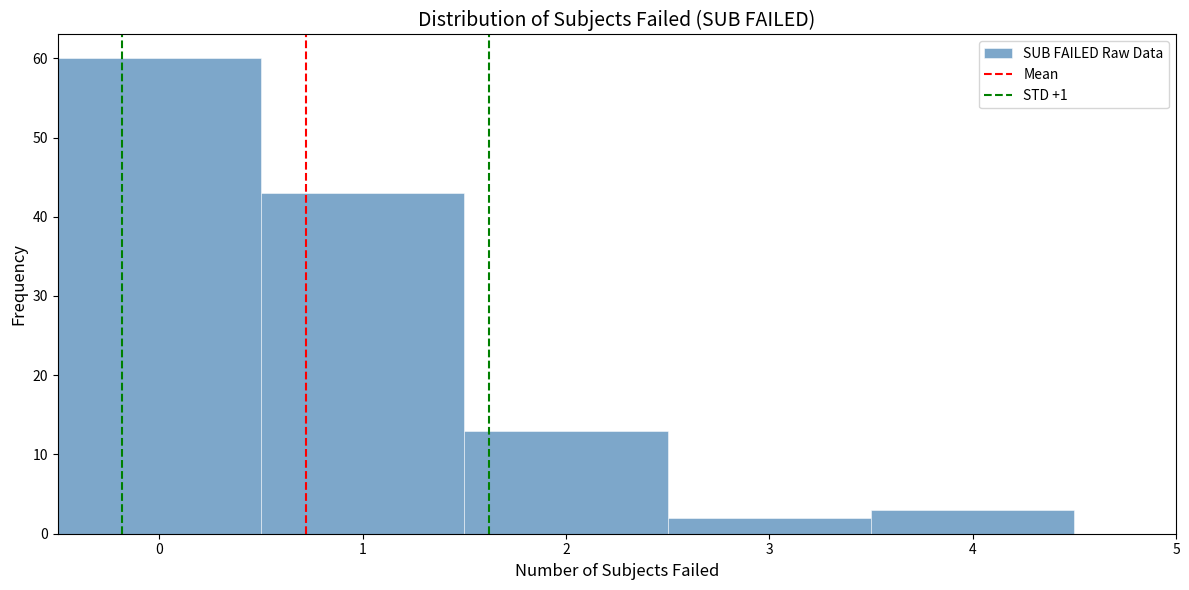

Reading left to right, list every bar in this chart as the range it spans on the x-axis followed by its height. The values are not printed on the chart, so give them approximately, as read against the axis.

-0.5 to 0.5: 60
0.5 to 1.5: 43
1.5 to 2.5: 13
2.5 to 3.5: 2
3.5 to 4.5: 3